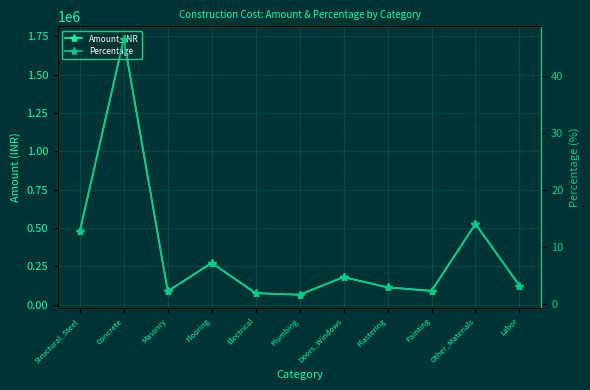

Rank the series by their average value, from lowest to highest.

Percentage, Amount_INR